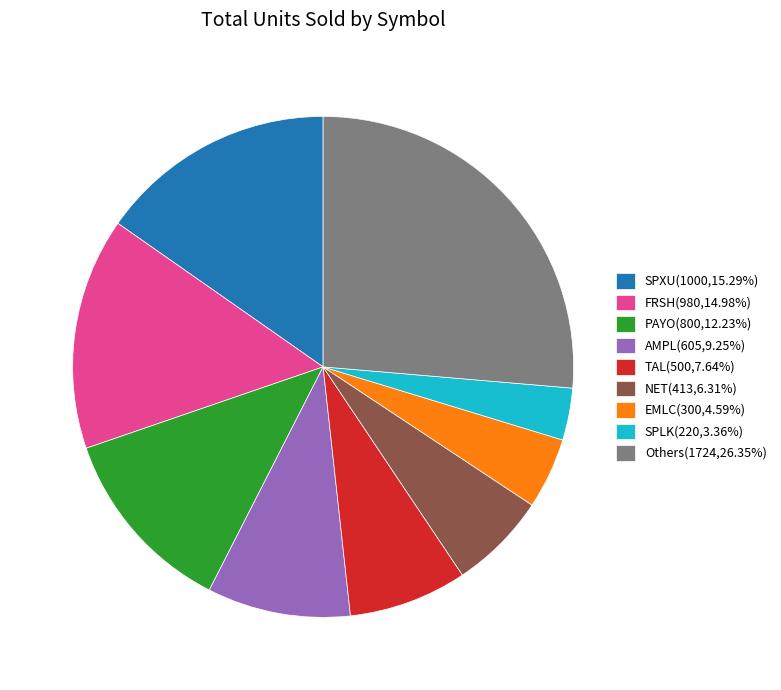

Does any single category account for the majority?

No